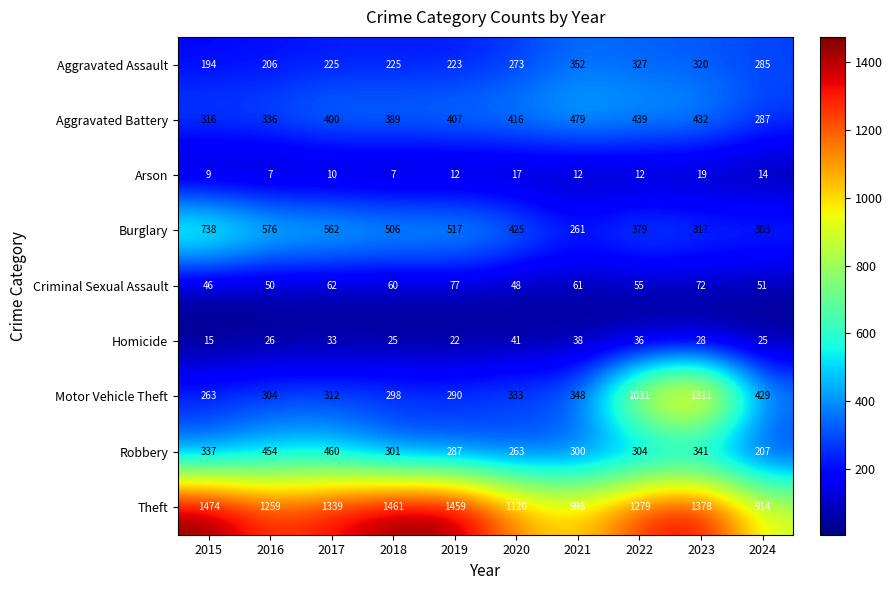

Rank the series by their maximum value, from highest to lowest.

Theft, Motor Vehicle Theft, Burglary, Aggravated Battery, Robbery, Aggravated Assault, Criminal Sexual Assault, Homicide, Arson